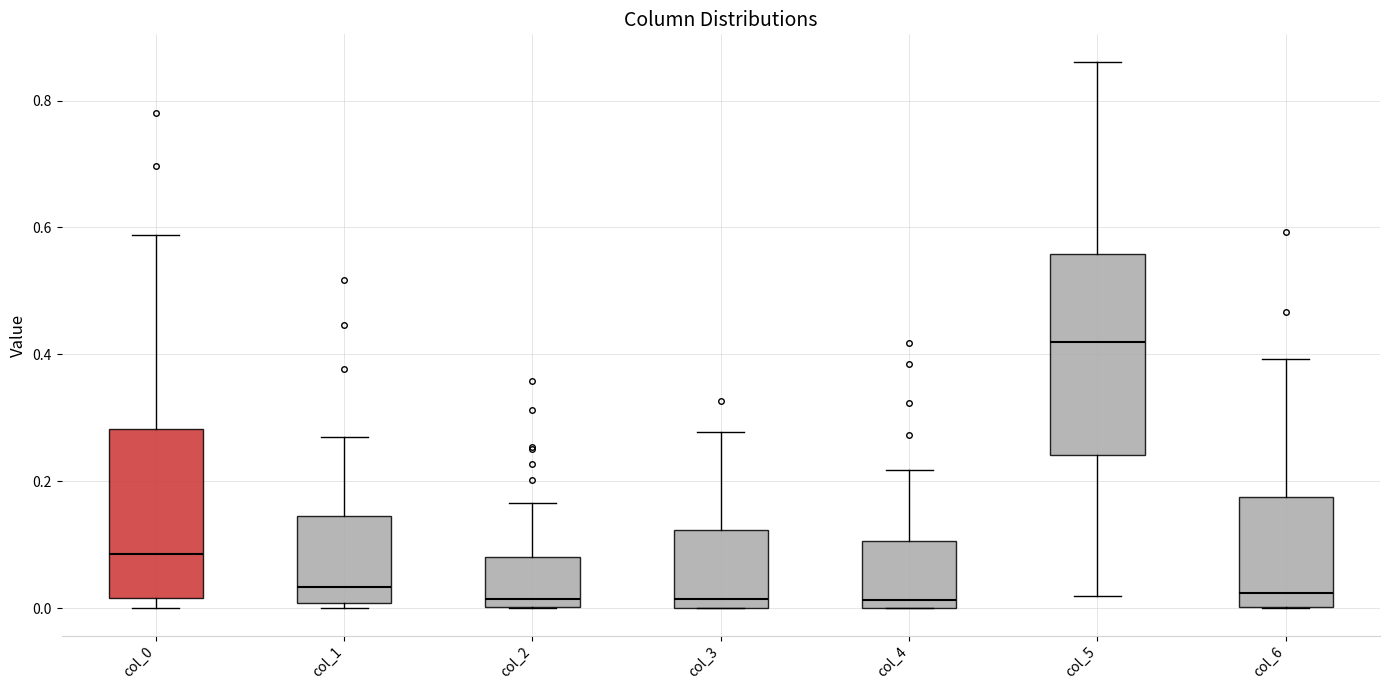

Which box's median line is the highest?

col_5